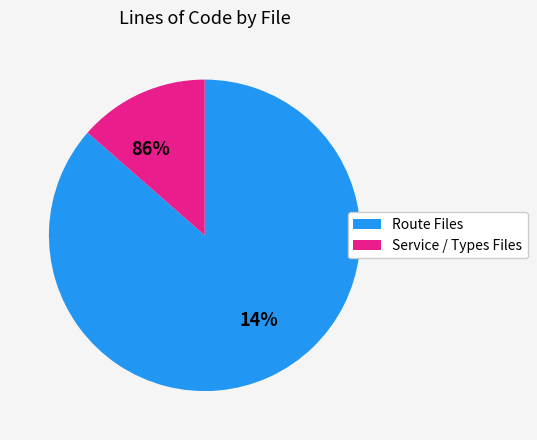

Is route/v1/samba.go the majority of the pie?

No